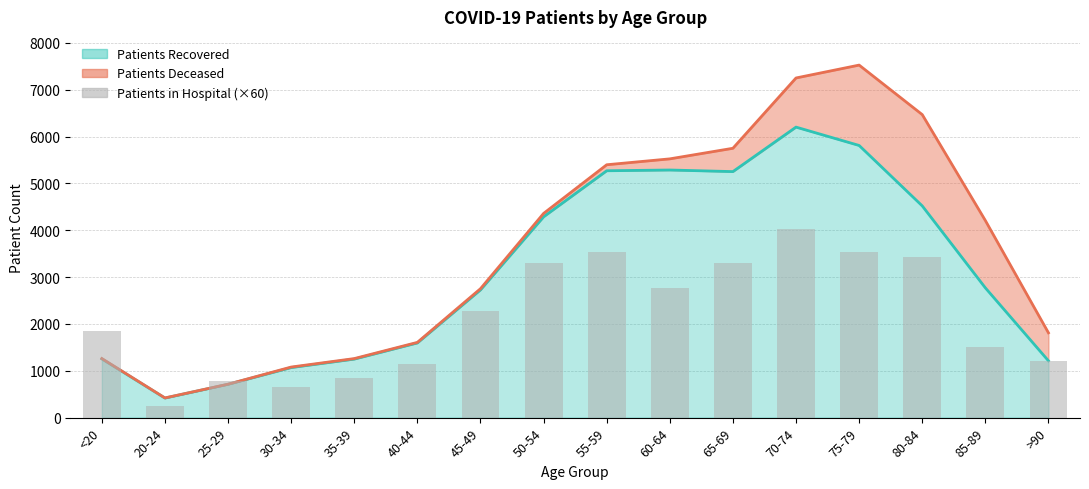

Reading right to left, extract all data points from this chart.

>90=1200	85-89=1500	80-84=3420	75-79=3540	70-74=4020	65-69=3300	60-64=2760	55-59=3540	50-54=3300	45-49=2280	40-44=1140	35-39=840	30-34=660	25-29=780	20-24=240	<20=1860